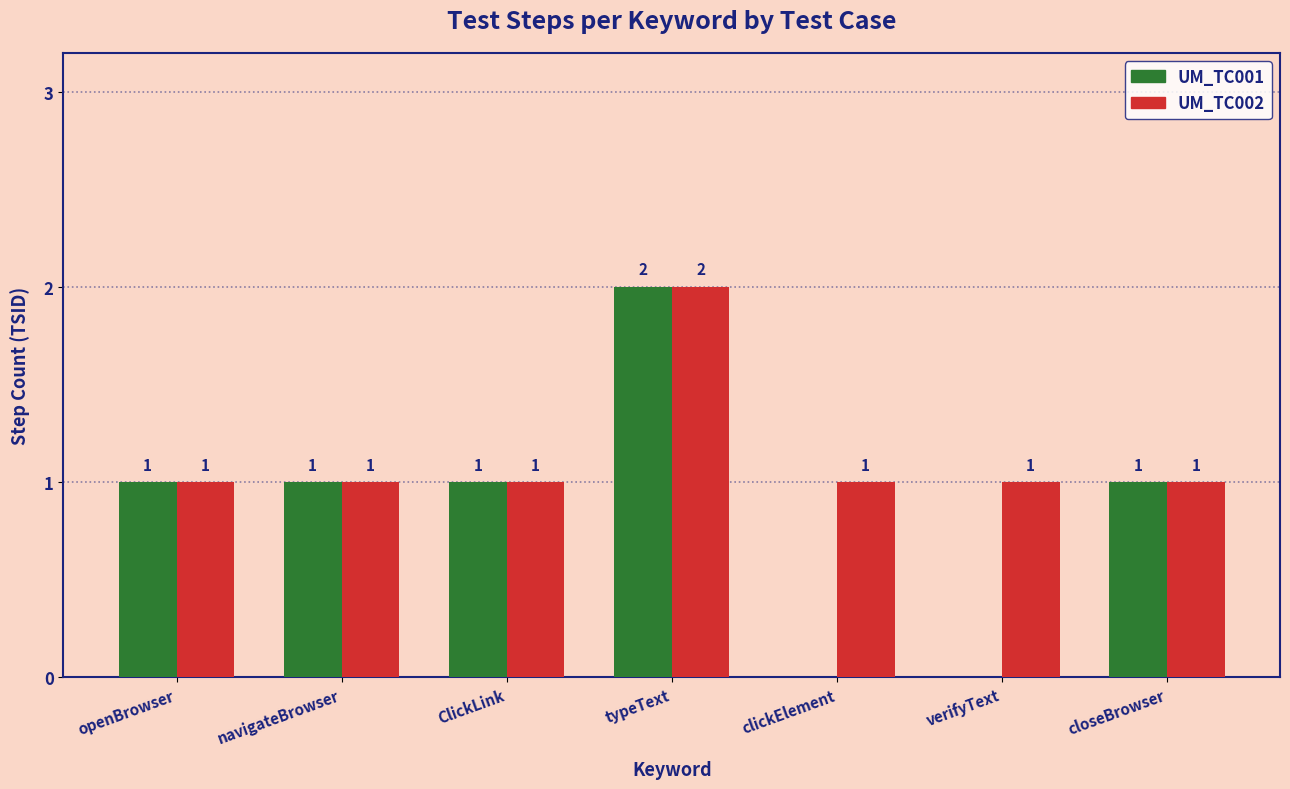

What is the total value across all series at typeText?

4